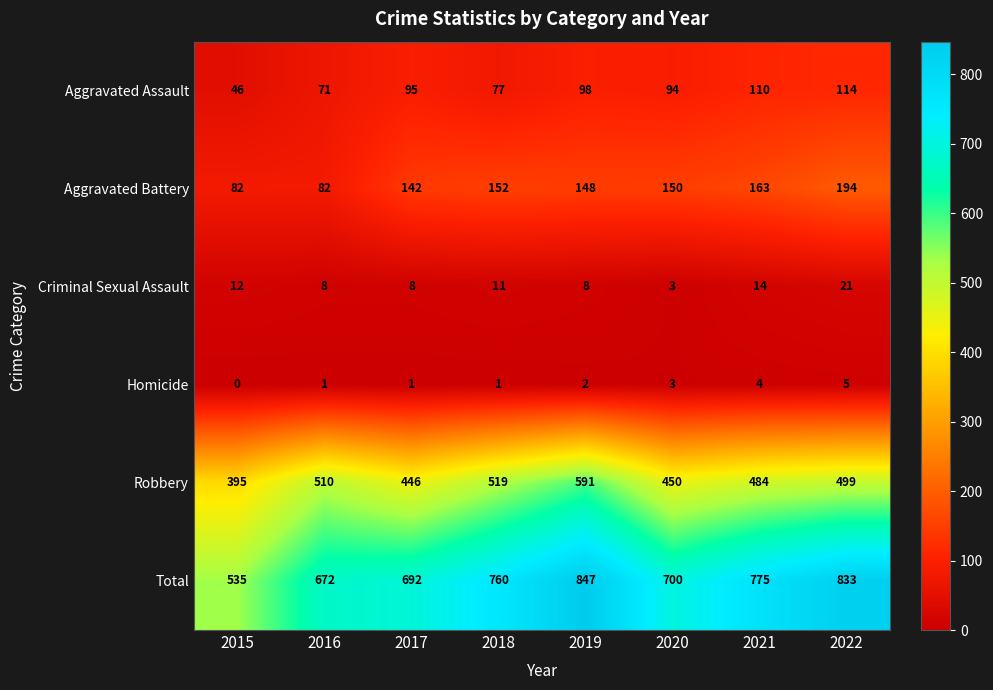

Where is Robbery nearest to the value 493?

2022